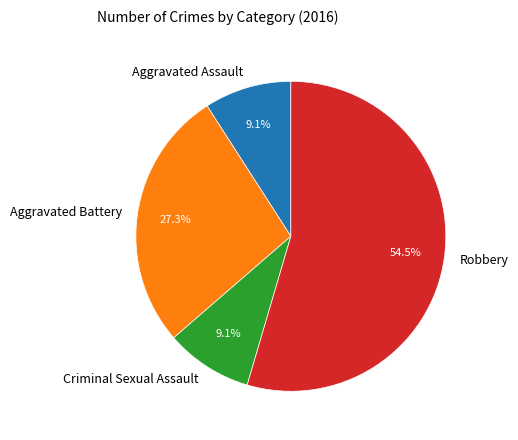

What is the largest slice in the pie chart?

Robbery